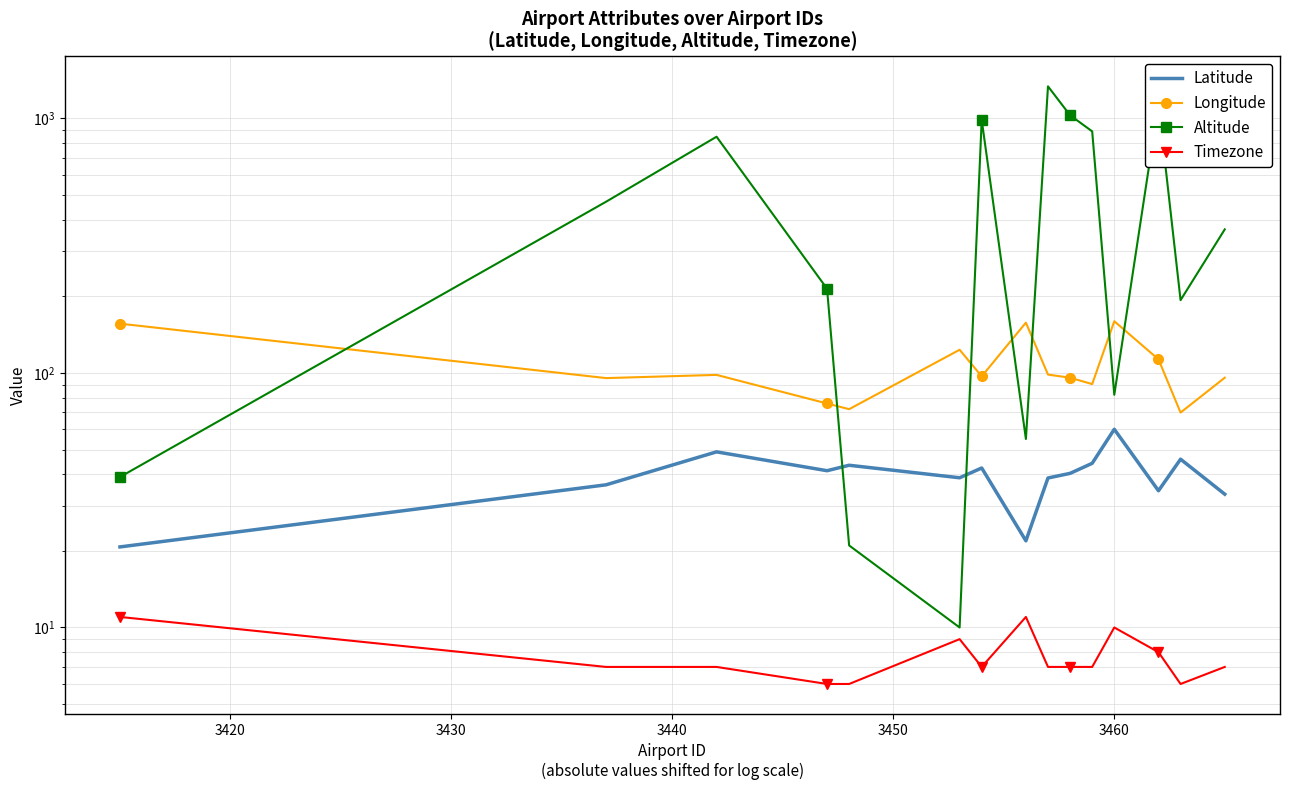

True or false: Altitude and Latitude cross at least once.

True